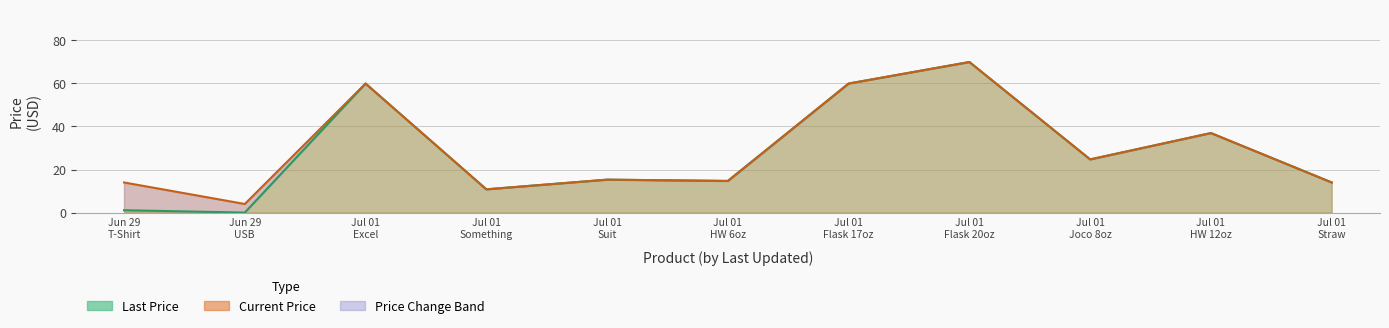

What is the total value across all series at Jul 01 HW 12oz?

73.9